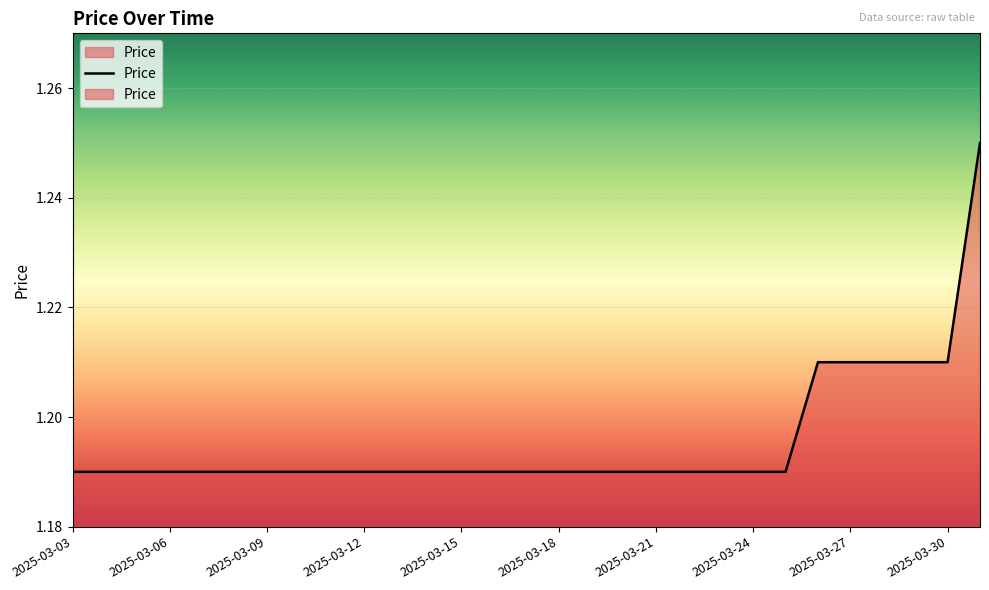

What is the value of the 29th point from the left?

1.2